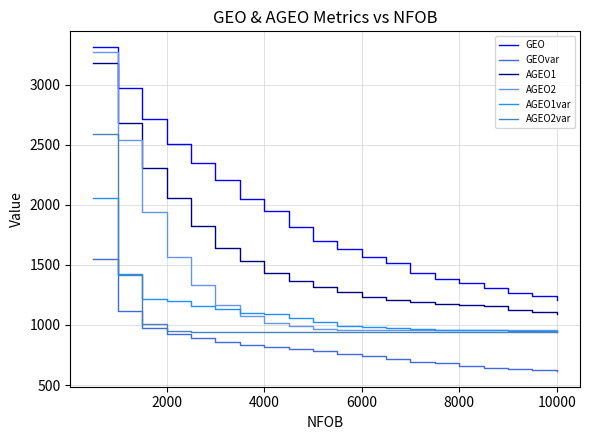

What is the minimum value shown in the chart?

620.6